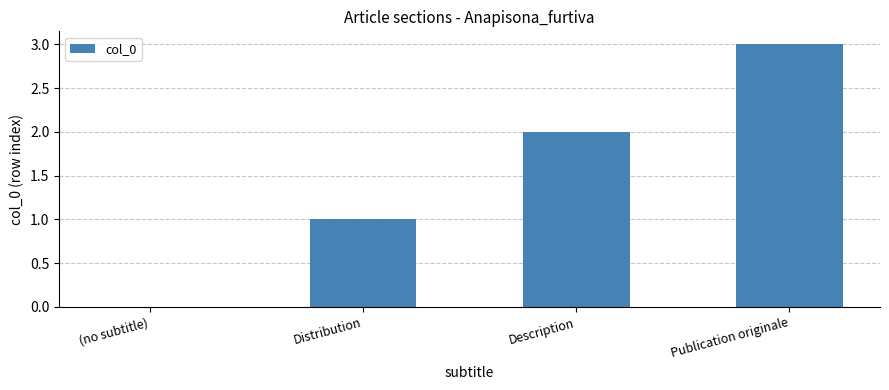

Are the bars horizontal?

No